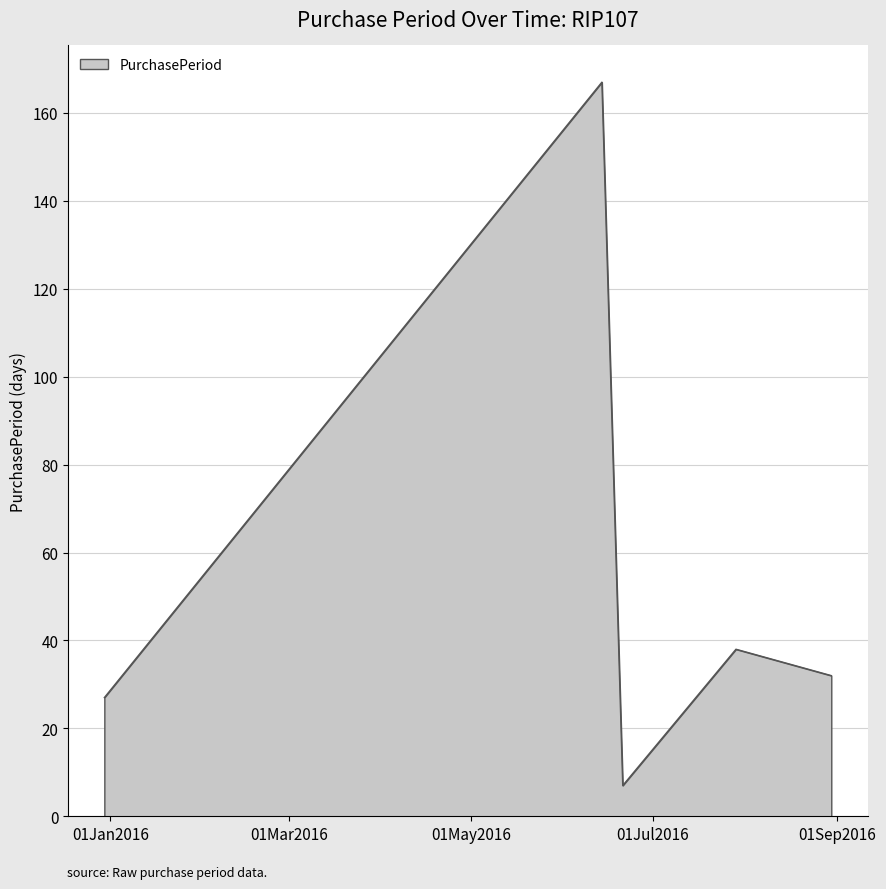

What is the average value?

54